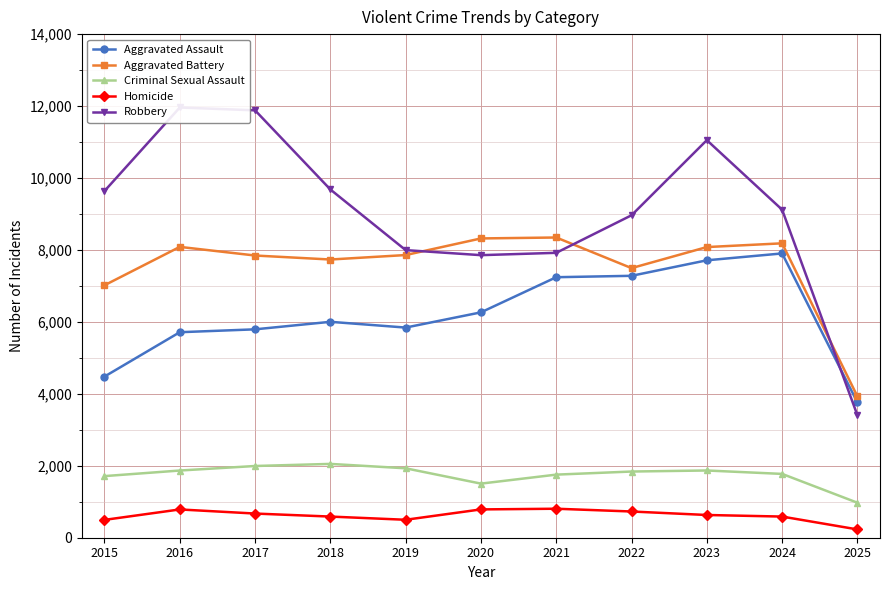

True or false: Criminal Sexual Assault and Robbery intersect in this chart.

False